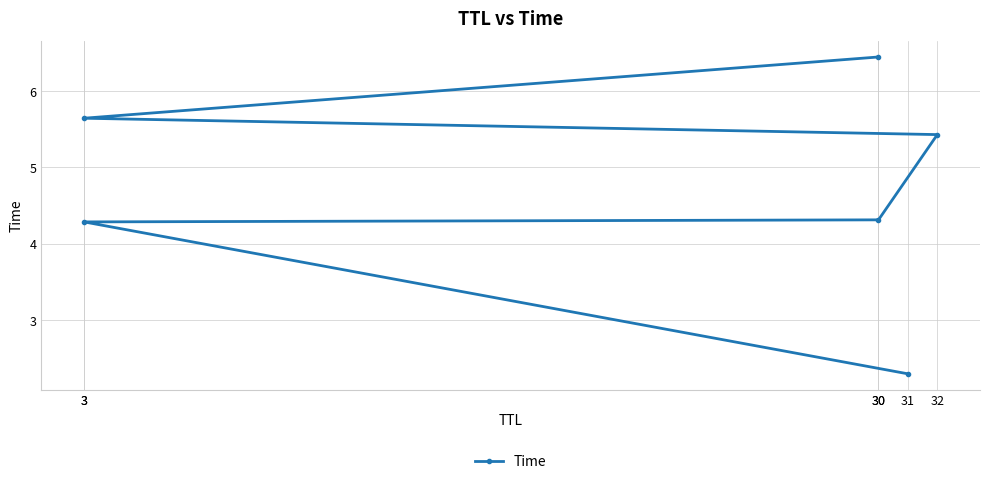

Read the value at 3.

4.3